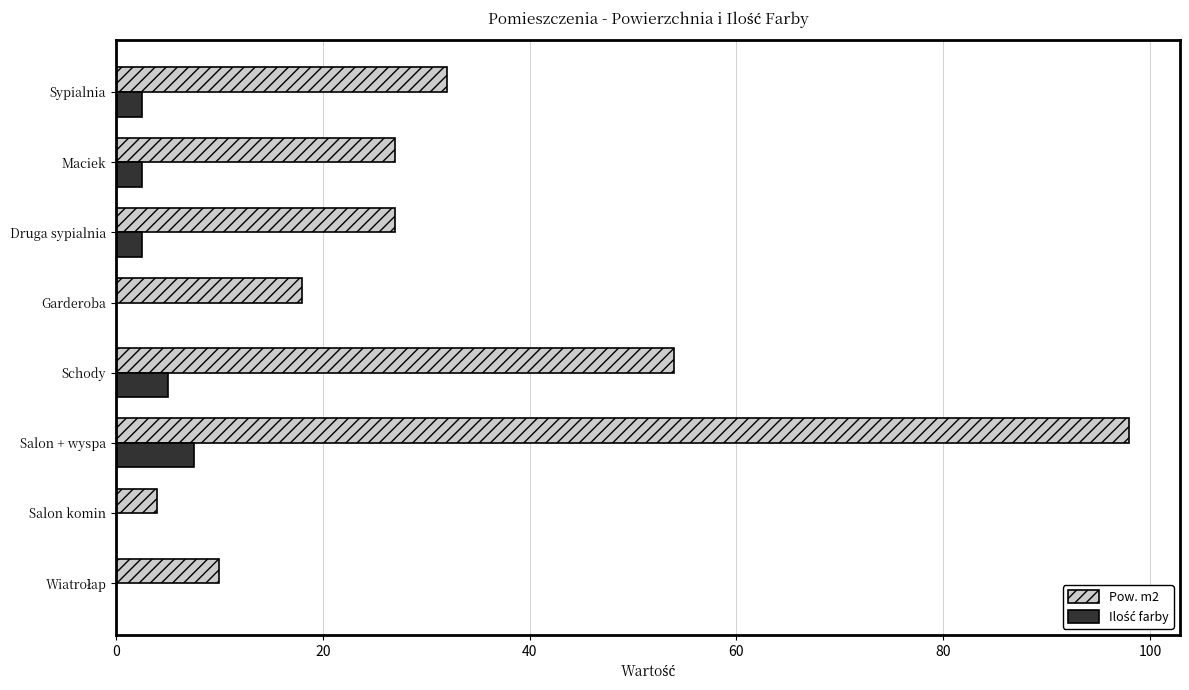

What is the maximum value shown in the chart?

98.0